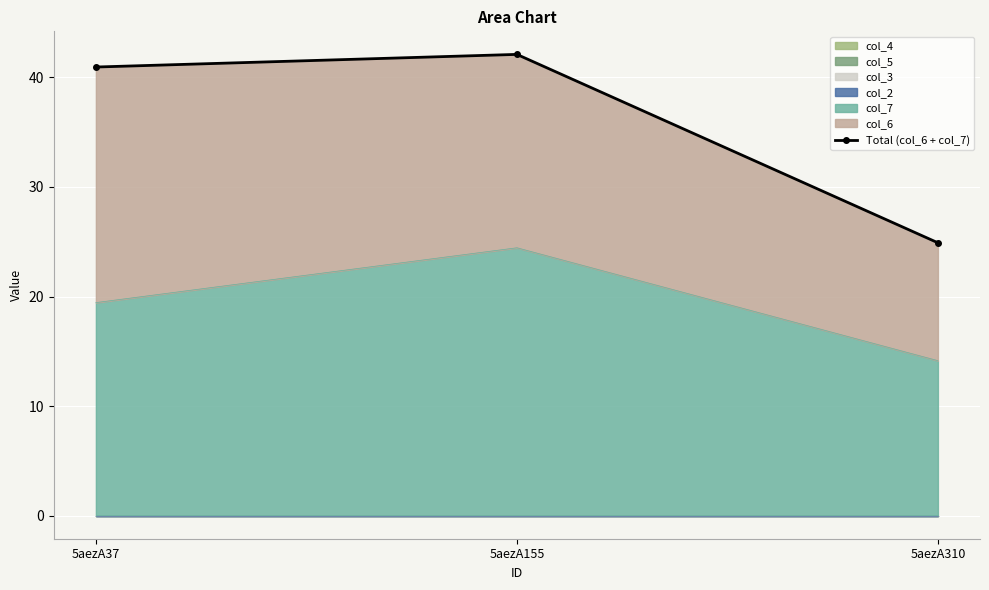

Where does the data first go above 40?

5aezA37